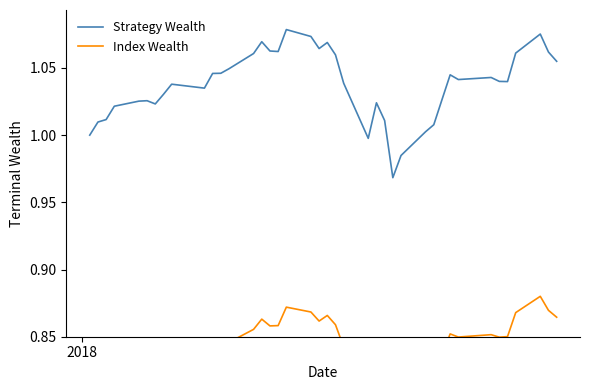

True or false: Index Wealth and Strategy Wealth cross at least once.

False